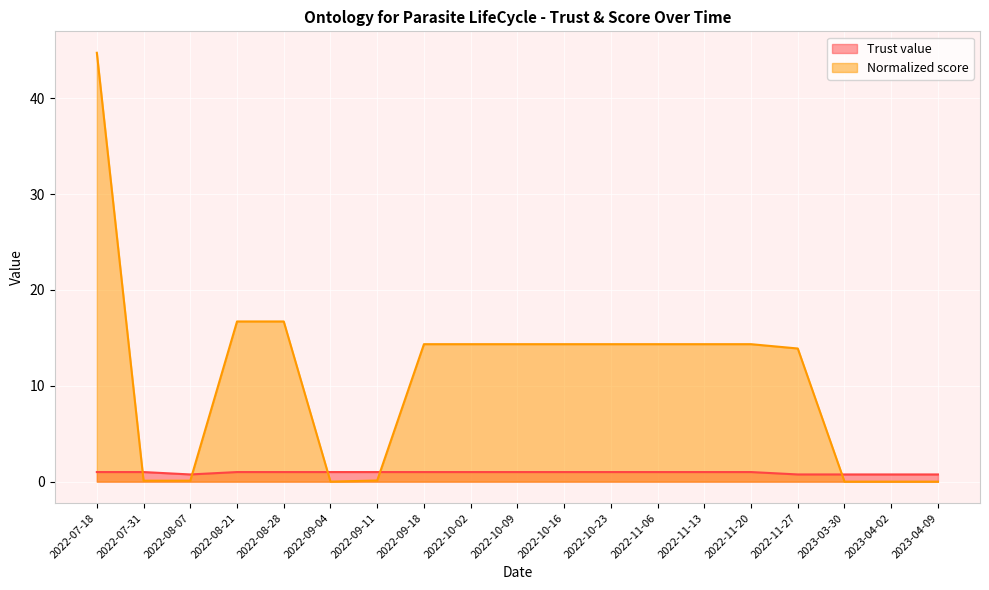

Between 2022-11-13 and 2023-04-09, which series saw the biggest shift?

Normalized score